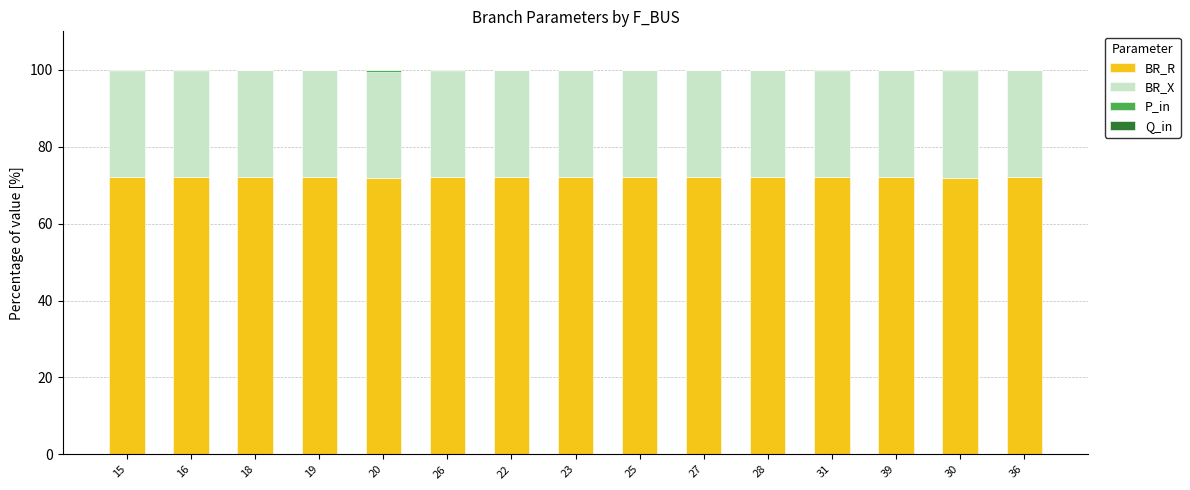

What is the highest value of the BR_R series?

72.2